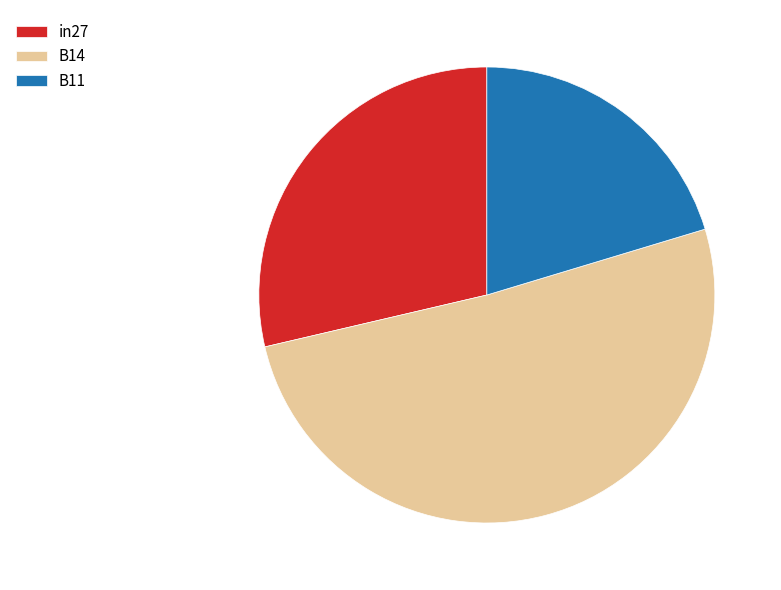

How many slices are in this pie chart?

3